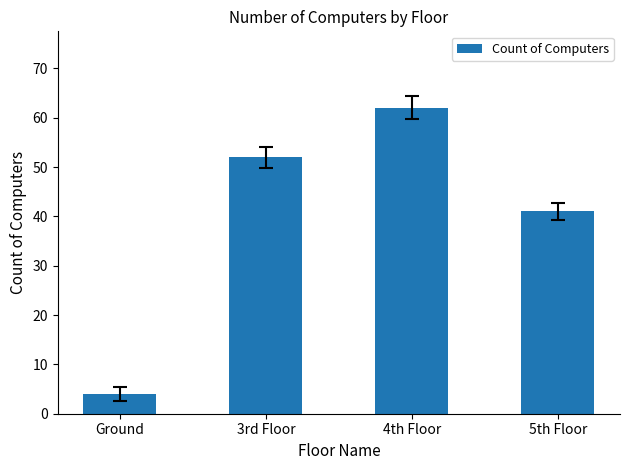

Reading right to left, list all the values displayed in this chart.

41	62	52	4